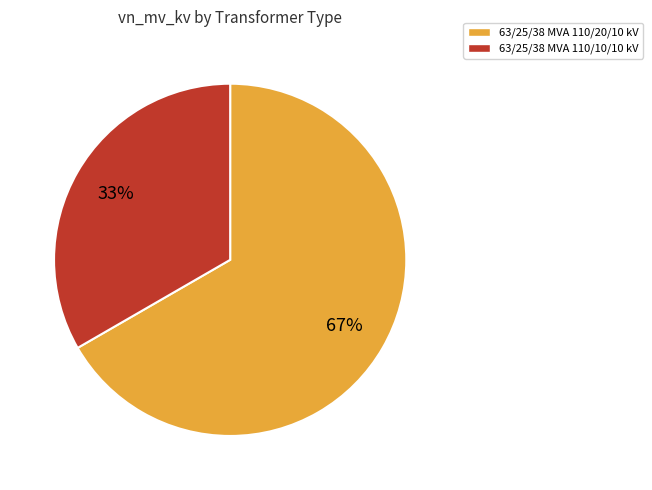

To the nearest percent, what is the combined percentage of 63/25/38 MVA 110/10/10 kV and 63/25/38 MVA 110/20/10 kV?

100%